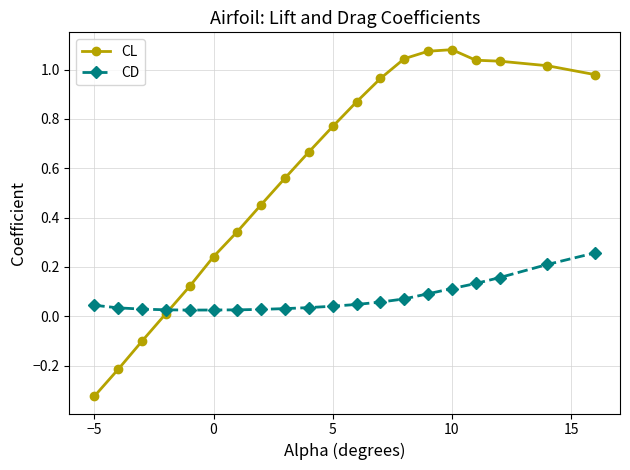

Which series has the largest range (max minus min)?

CL